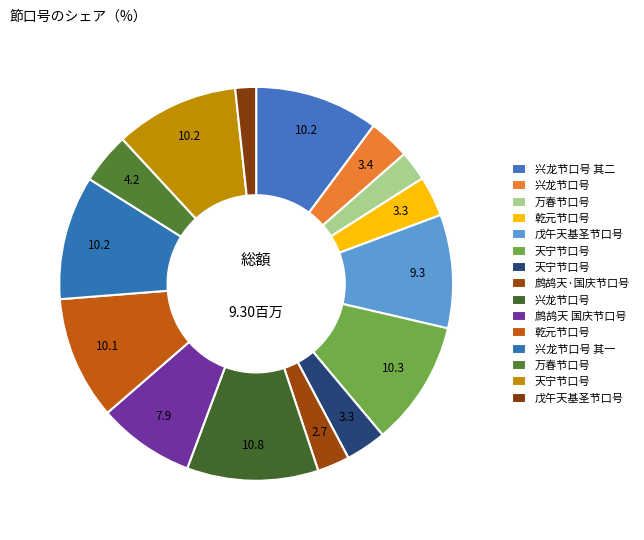

How many slices are in this pie chart?

15